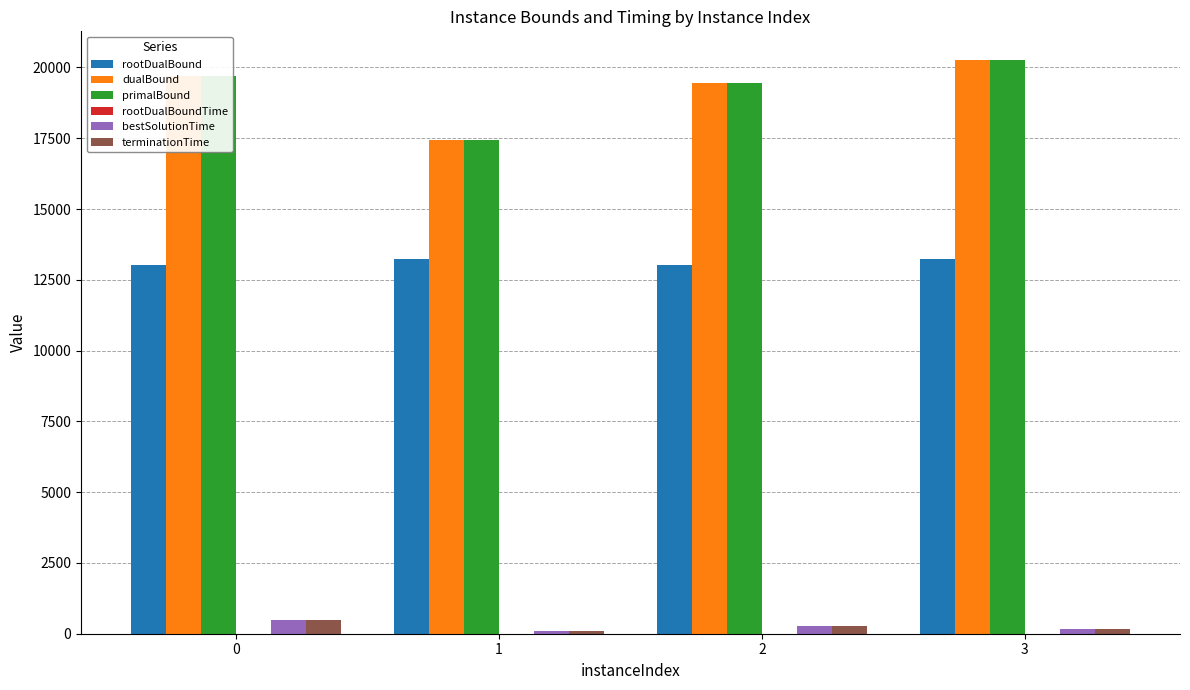

How many data points in bestSolutionTime are above 267?

2